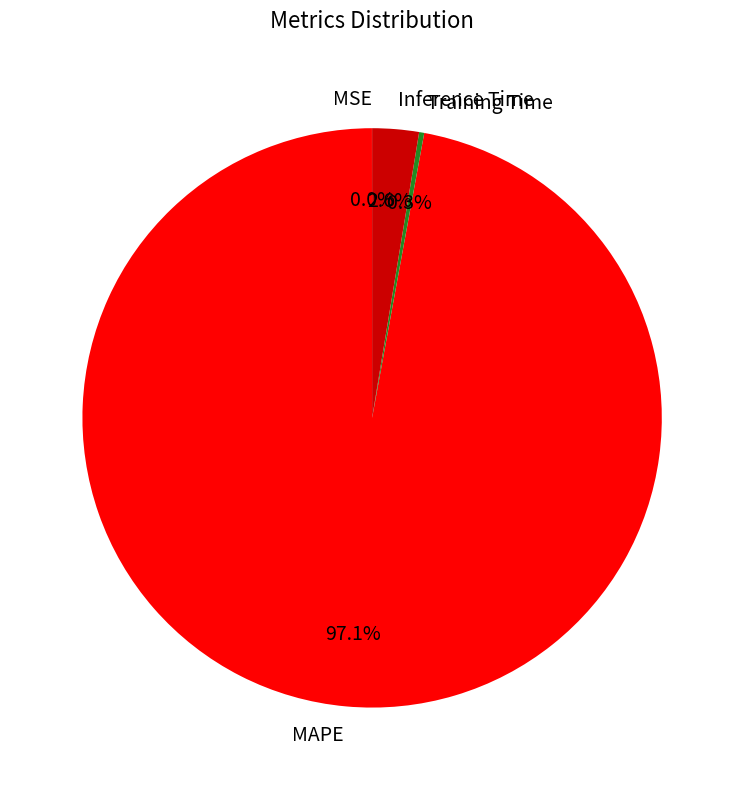

Is it true that Inference Time is 8% of the pie?

False